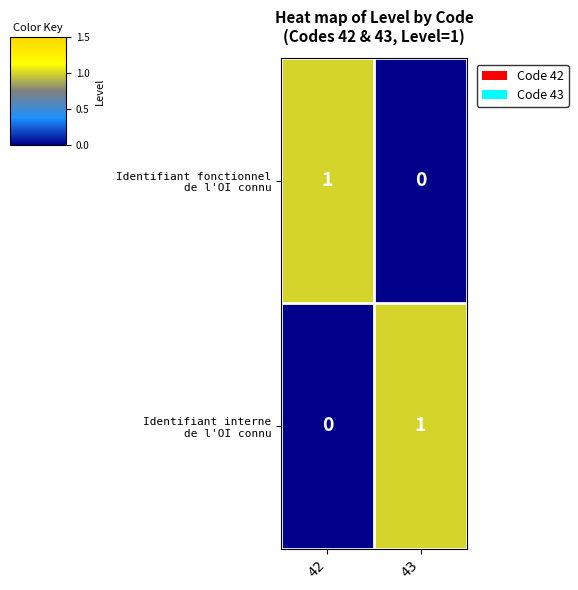

Between 42 and 43, which series saw the biggest shift?

Identifiant fonctionnel de l'OI connu